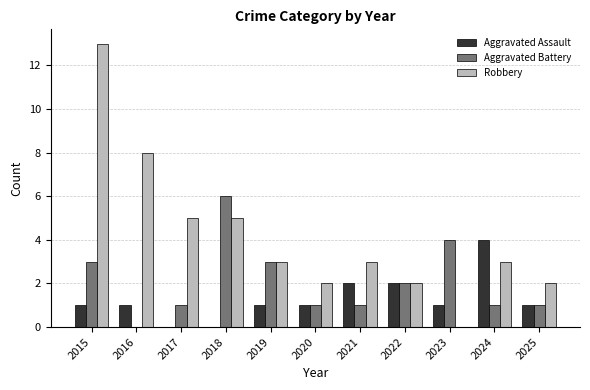

Are the bars grouped side by side (vs. stacked)?

Yes